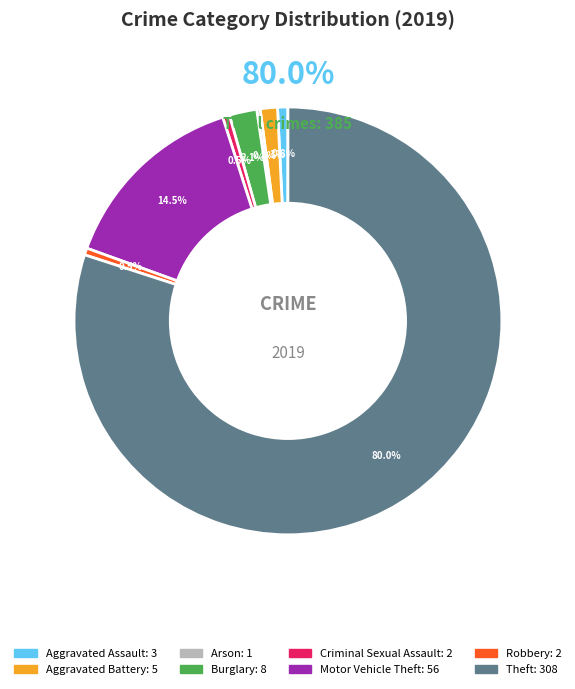

Does any single category account for the majority?

Yes